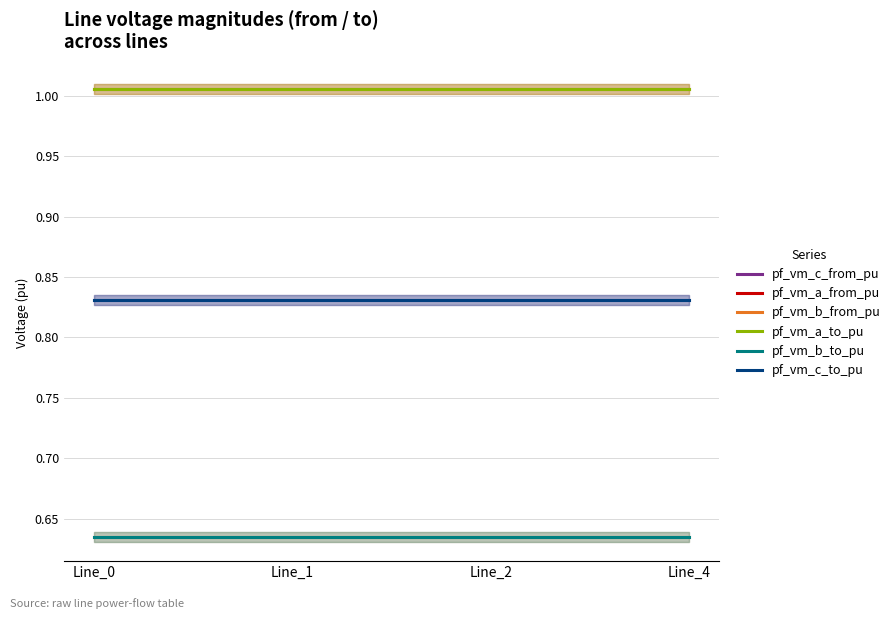

What is the difference between the highest and lowest values at Line_4?

0.4